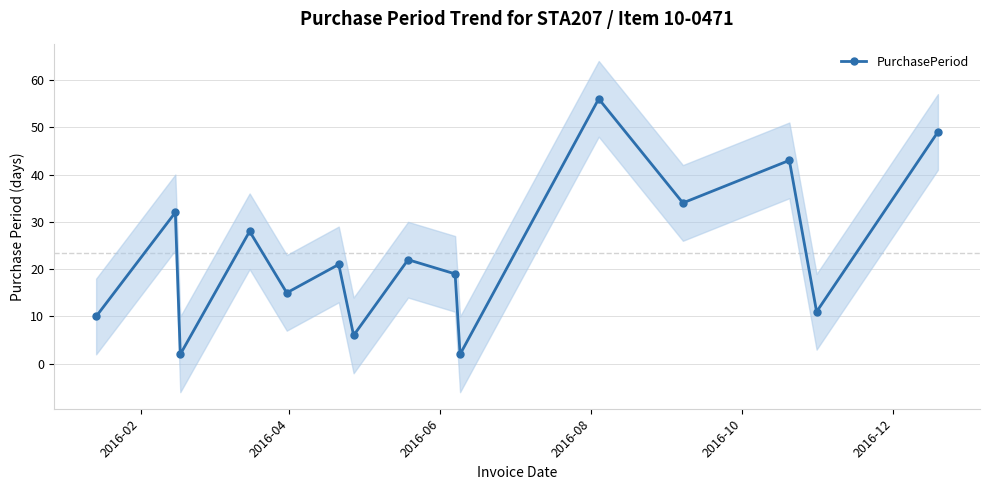

True or false: PurchasePeriod has more than 0 interior local peaks.

True